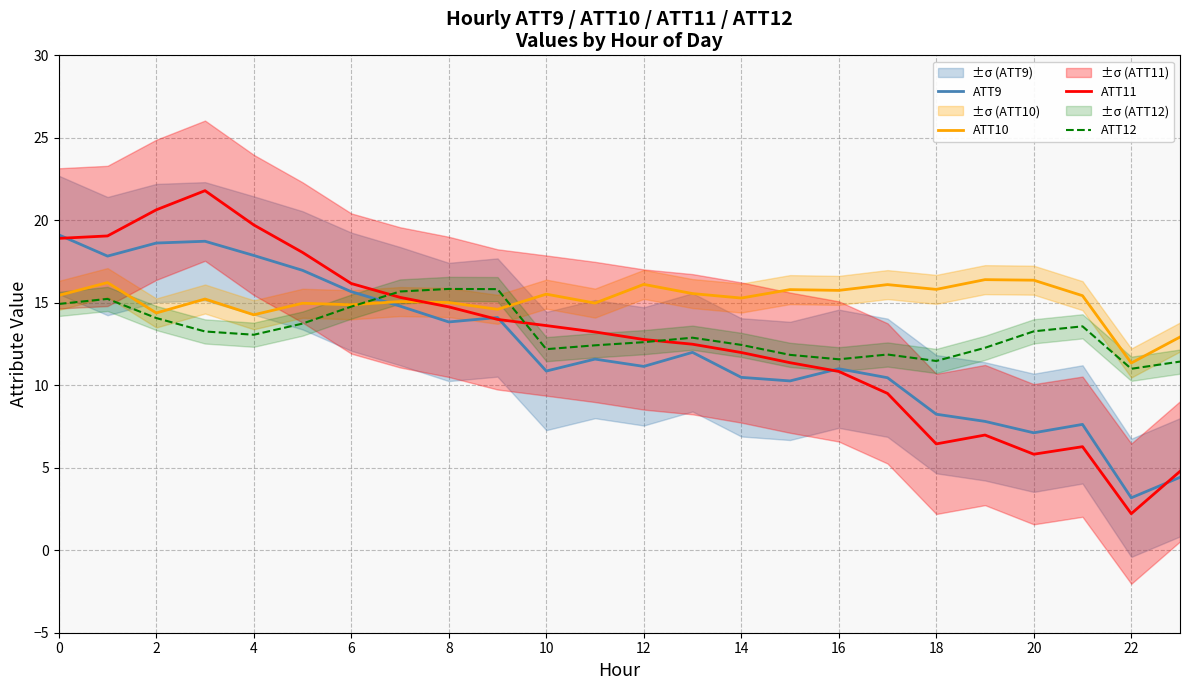

True or false: ATT10 has a value of 15.4 at 0.

True